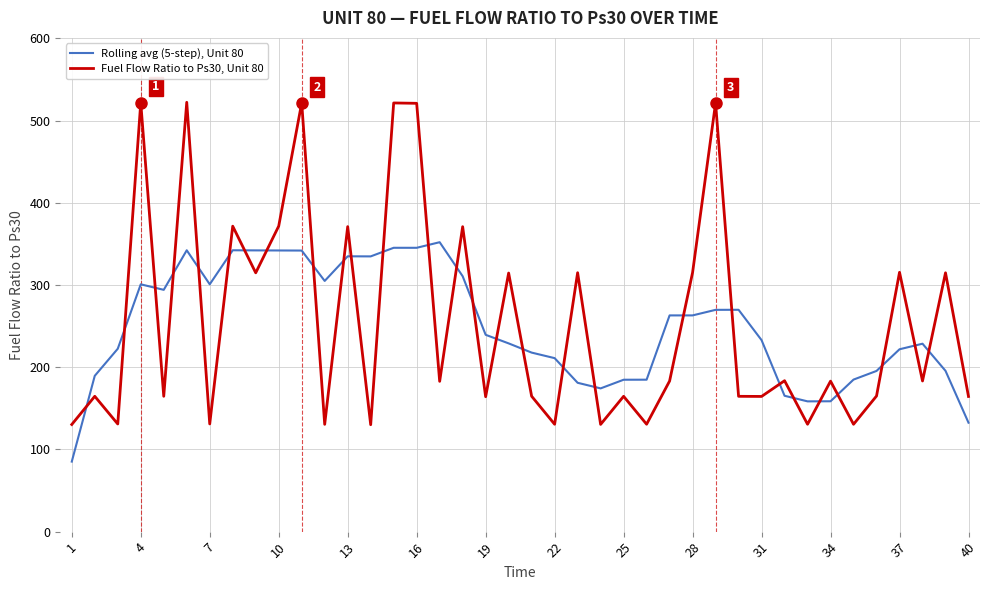

How many lines are shown in the chart?

2